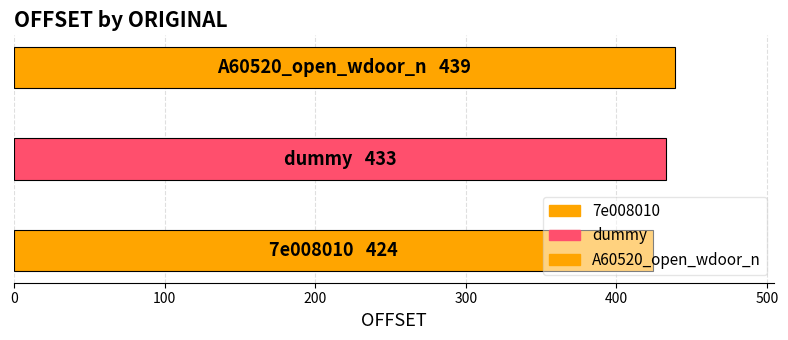

What is the difference between the maximum and minimum values?

15